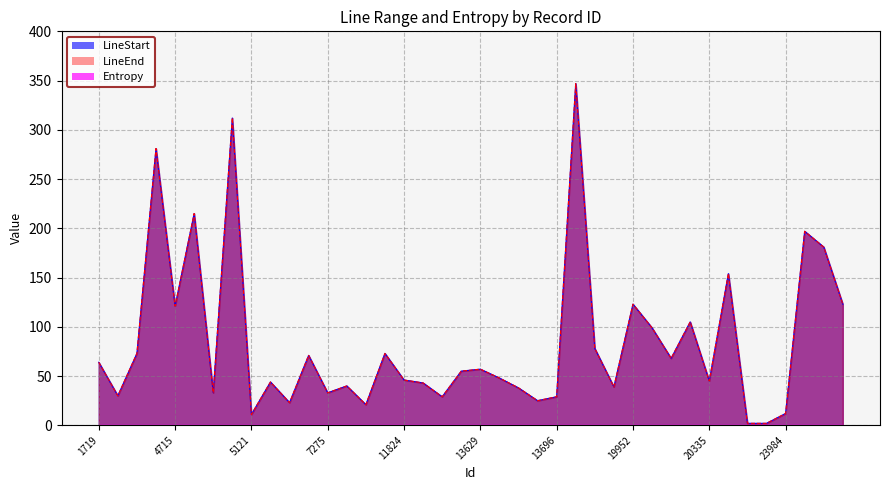

What is the sum of the LineEnd values at 18108 and 4716?

254